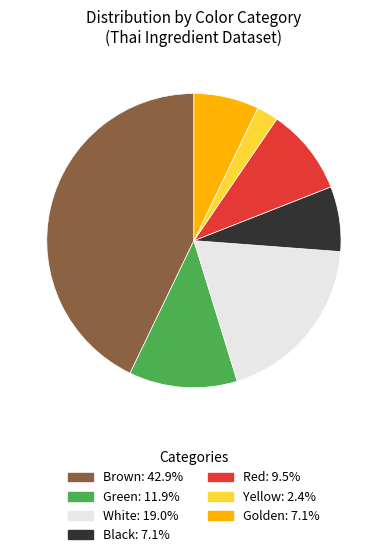

Do Golden and Yellow together represent more than half of the pie?

No